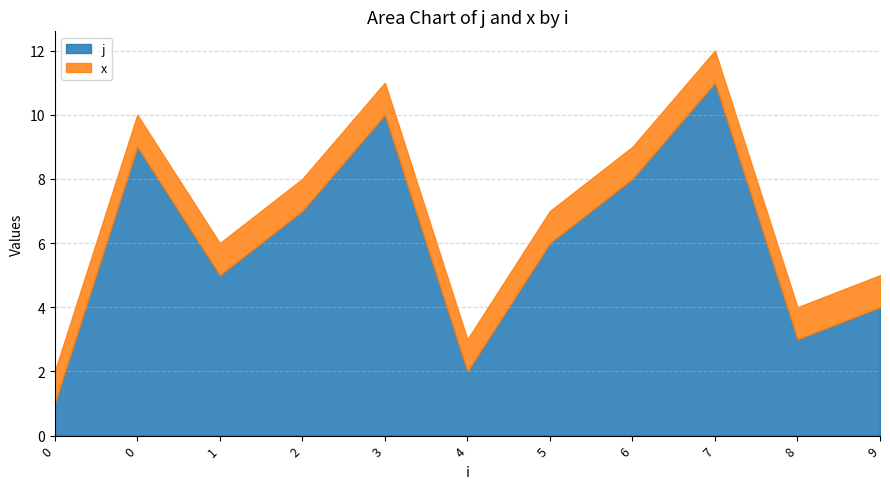

Read the x value at 8.

1